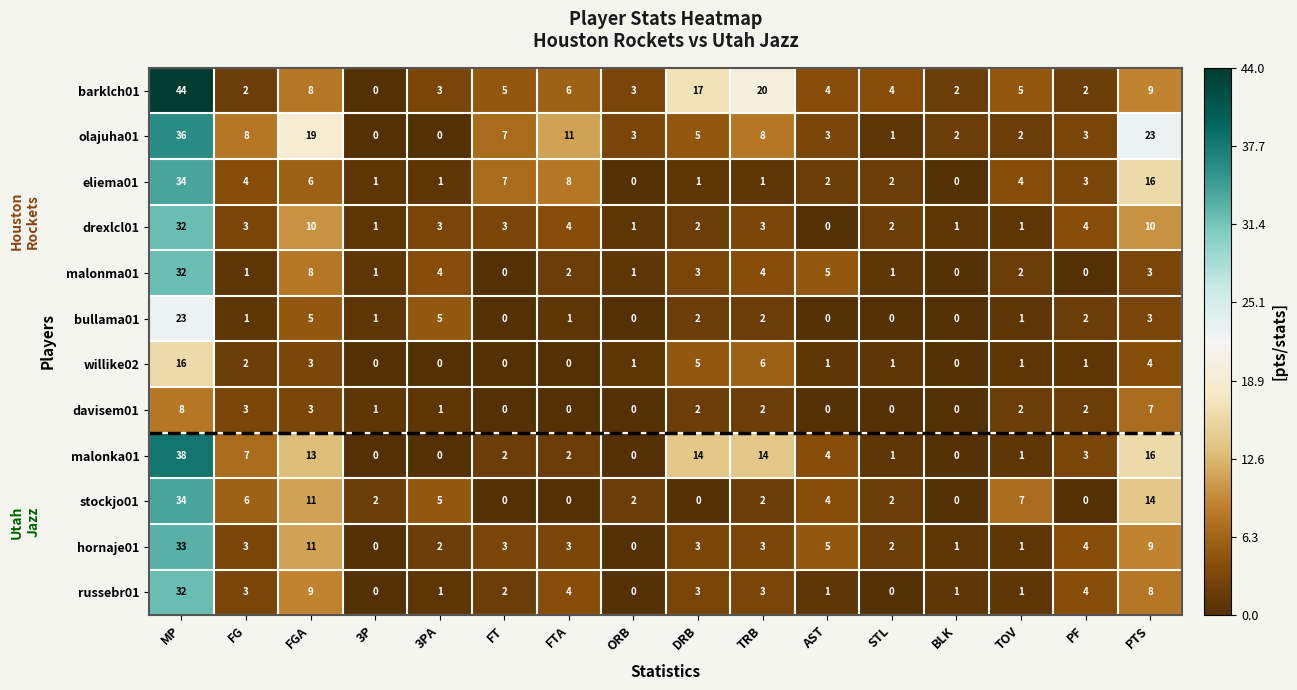

What is the difference between the davisem01 values at MP and 3P?

7